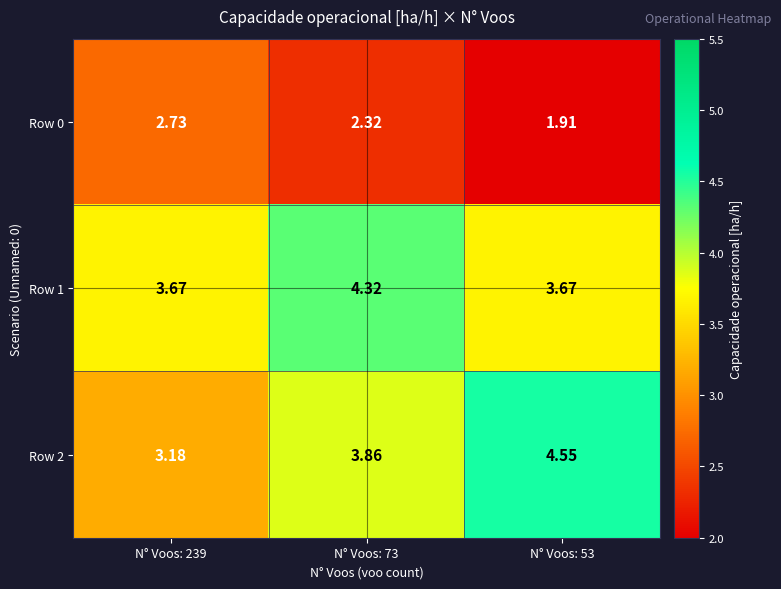

Is the value of Row 1 at N° Voos: 73 greater than the value of Row 0 at N° Voos: 239?

Yes